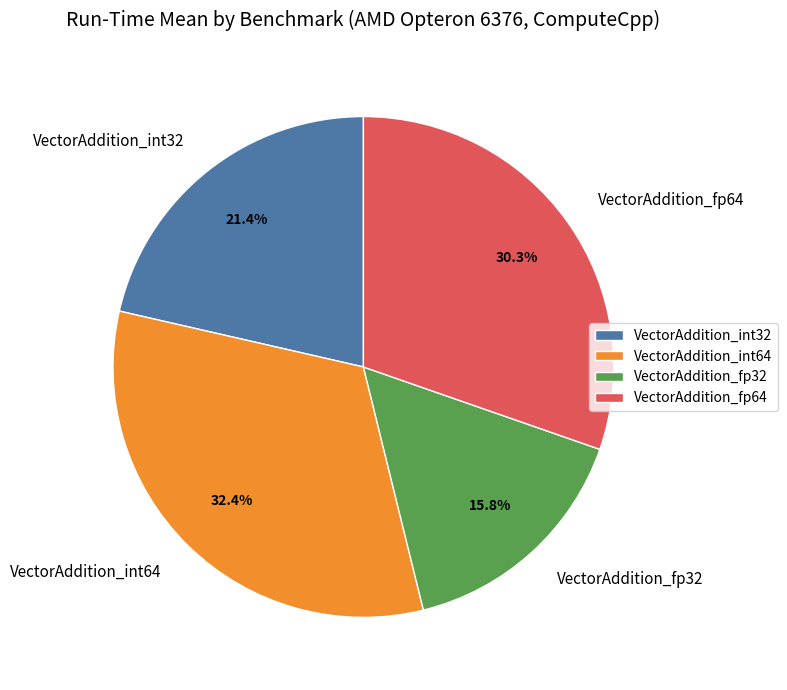

Rank the categories by value from highest to lowest.

VectorAddition_int64, VectorAddition_fp64, VectorAddition_int32, VectorAddition_fp32